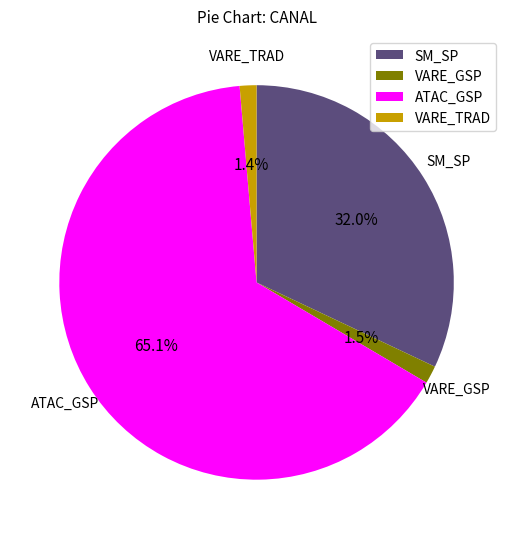

Which slice is the largest?

ATAC_GSP